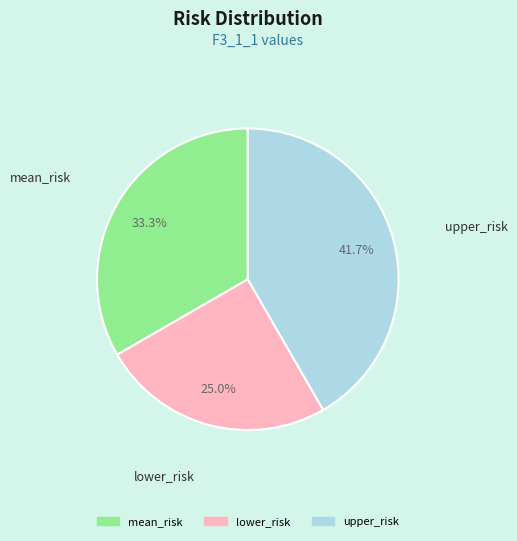

To the nearest percent, what is the combined percentage of upper_risk and mean_risk?

75%